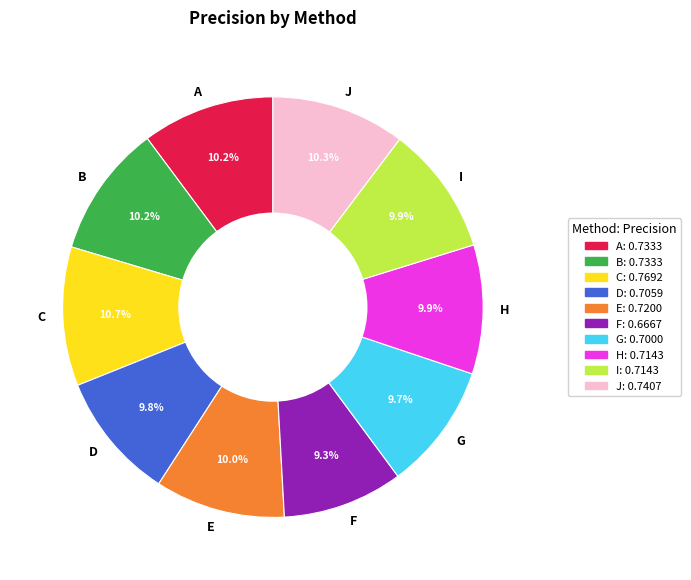

Do F and D together represent more than half of the pie?

No